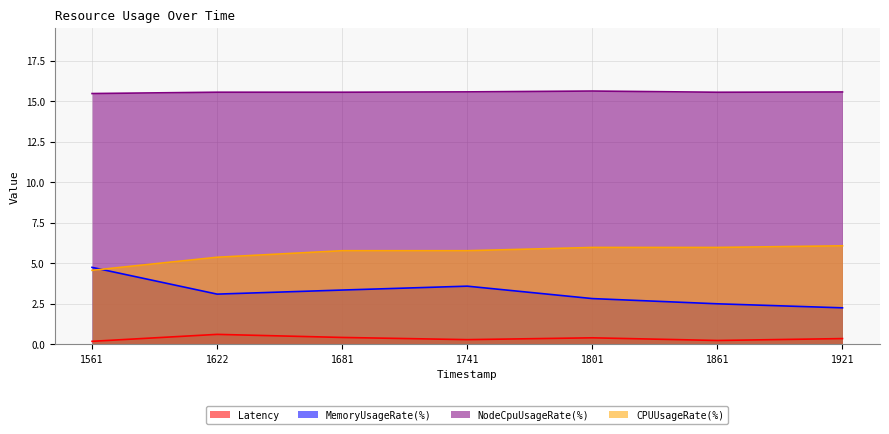

What is the total value across all series at 1741?

25.2